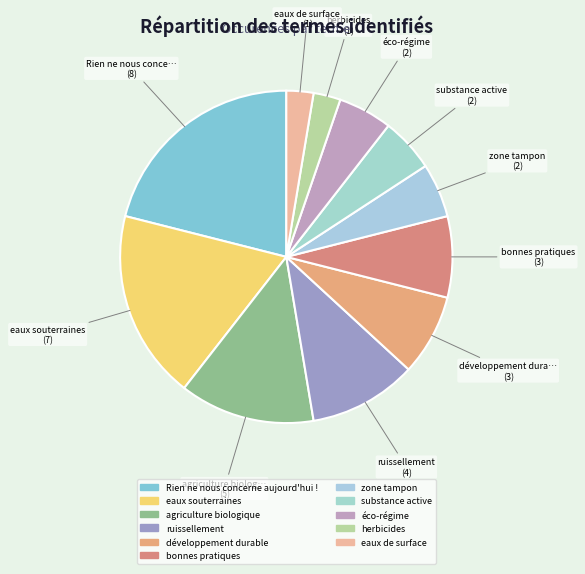

To the nearest percent, what percentage of the pie is développement durable?

8%